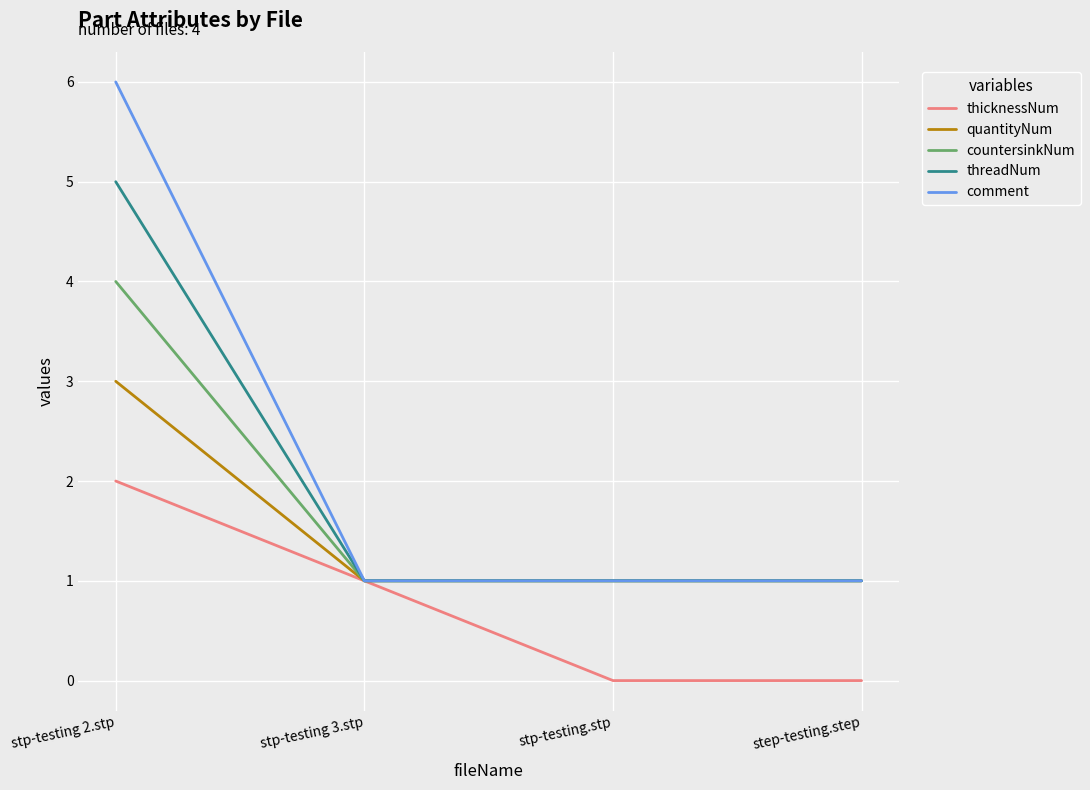

Rank the series by their average value, from highest to lowest.

comment, threadNum, countersinkNum, quantityNum, thicknessNum